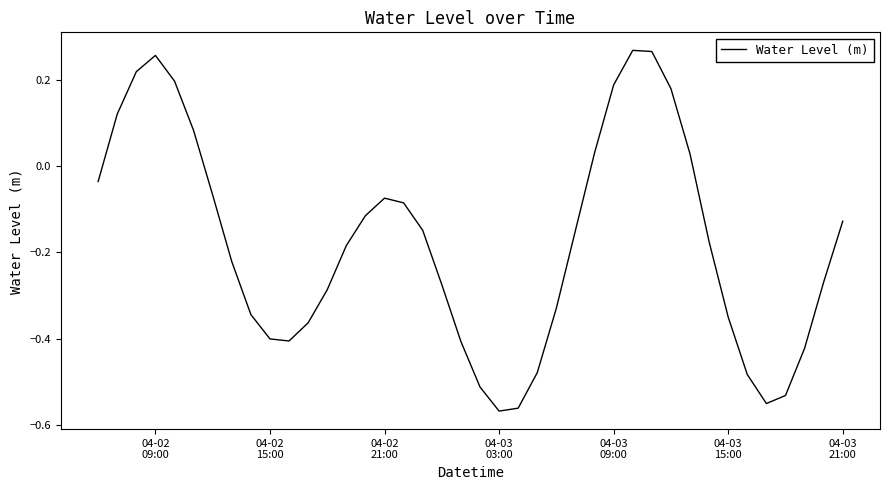

What is the difference between the maximum and minimum values?

0.8